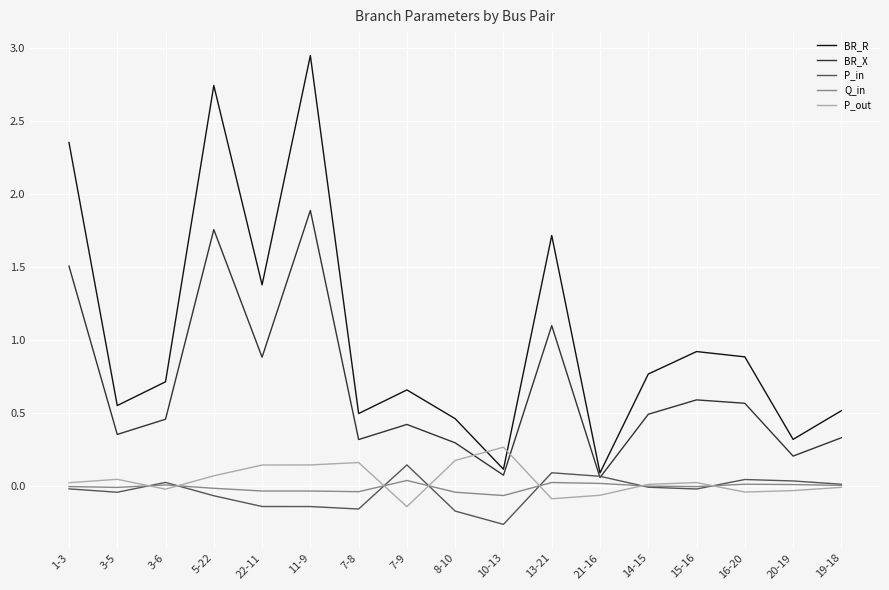

At which category does the chart reach its peak across all series?

11-9